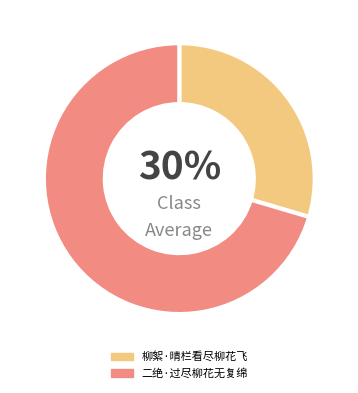

To the nearest percent, what is the average slice percentage?

50%